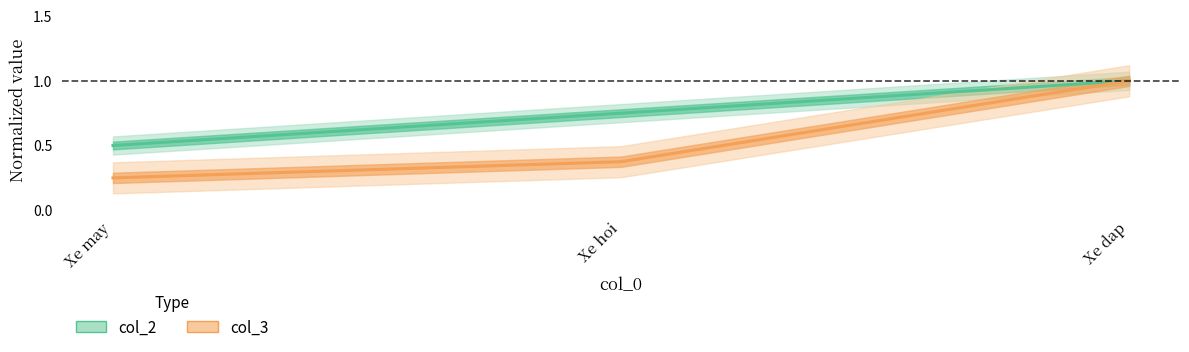

What value does the col_2 series have at Xe may?

0.5